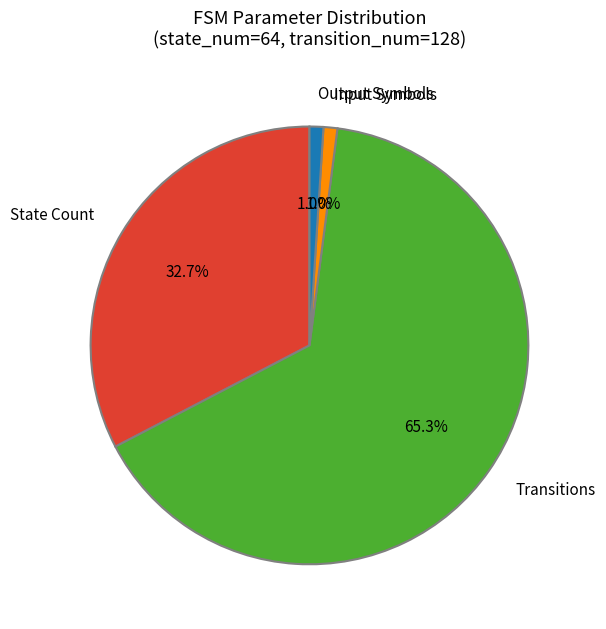

What is the majority slice?

Transitions